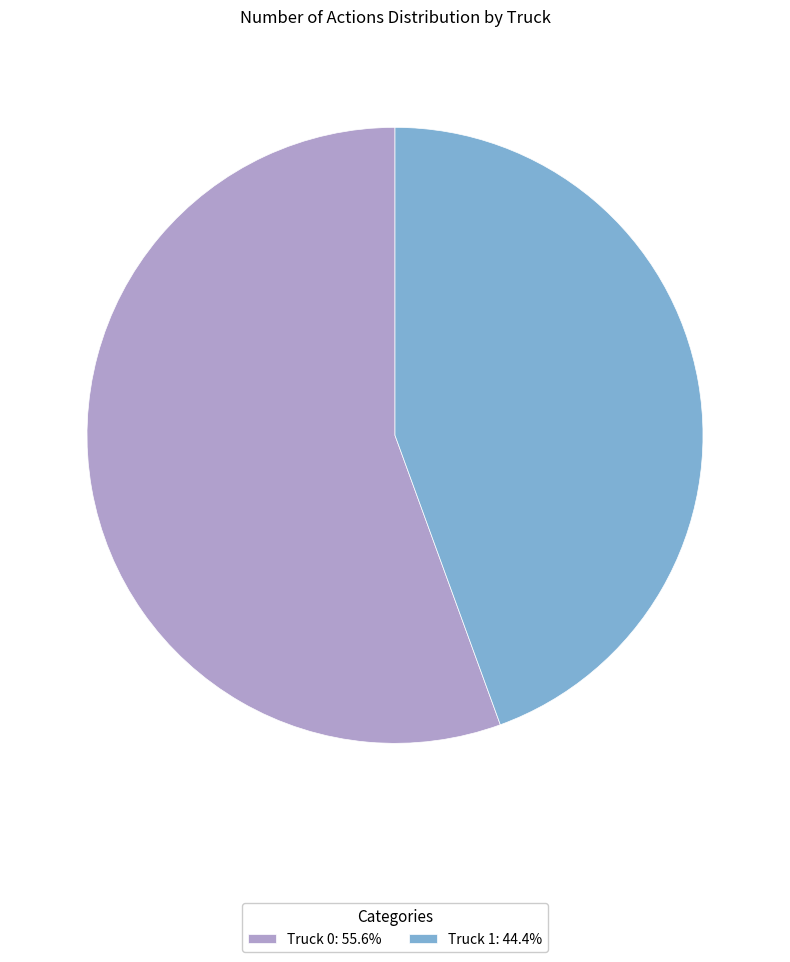

Does Truck 1 account for over 50% of the chart?

No